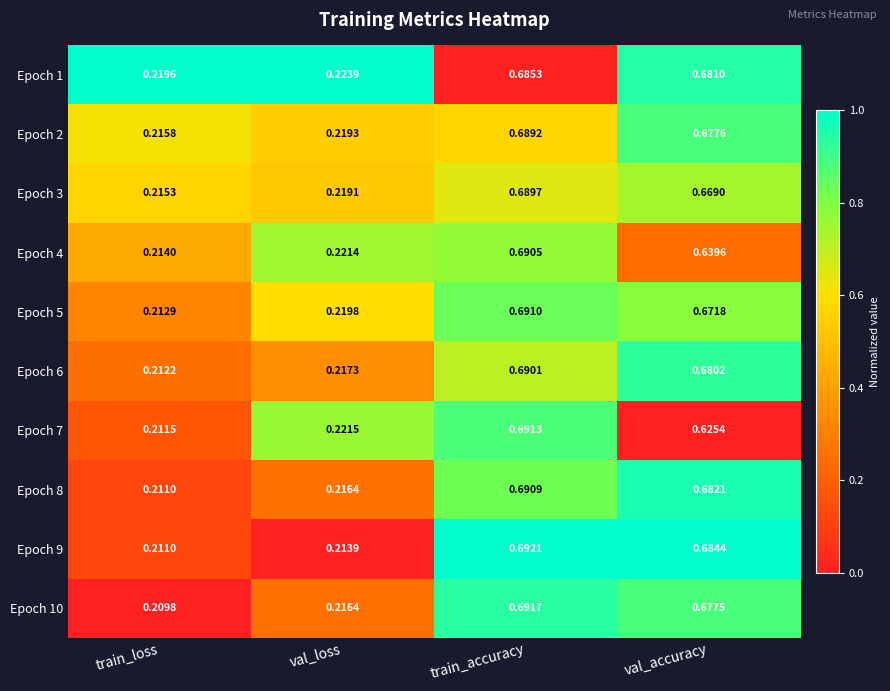

Rank the series by their maximum value, from lowest to highest.

Epoch 1, Epoch 2, Epoch 3, Epoch 6, Epoch 4, Epoch 8, Epoch 5, Epoch 7, Epoch 10, Epoch 9